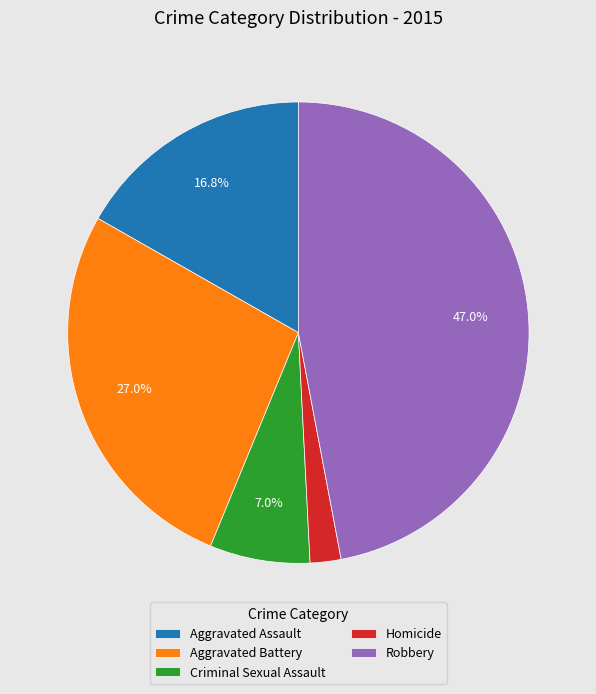

True or false: Homicide accounts for 2% of the total.

True